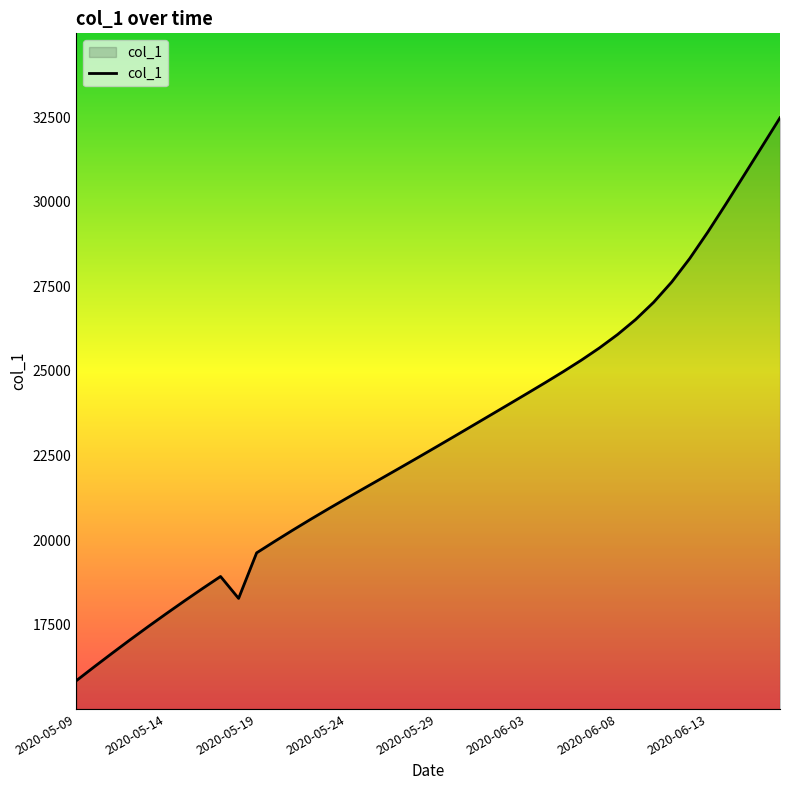

What is the difference between the maximum and minimum values?

16639.4